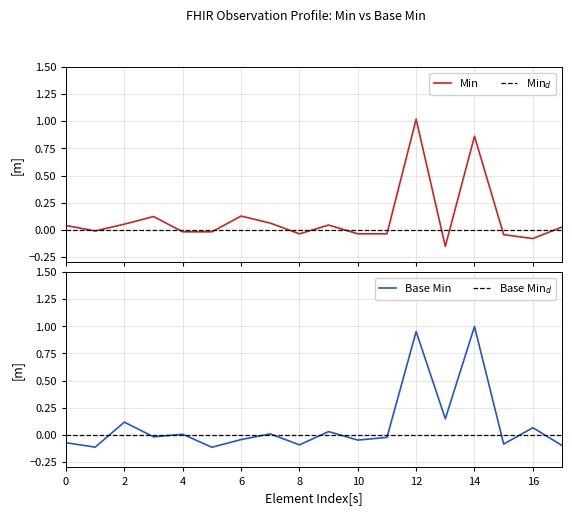

True or false: Min has more than 1 points higher than both neighbors.

True